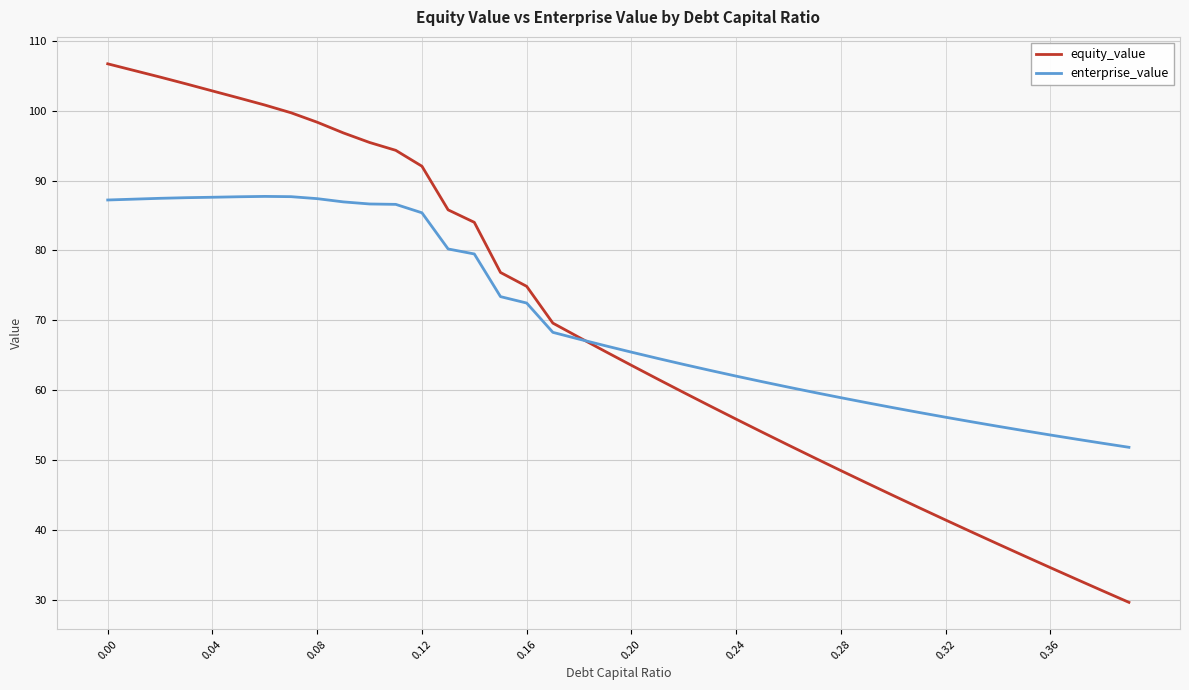

True or false: equity_value has more than 0 interior local peaks.

False